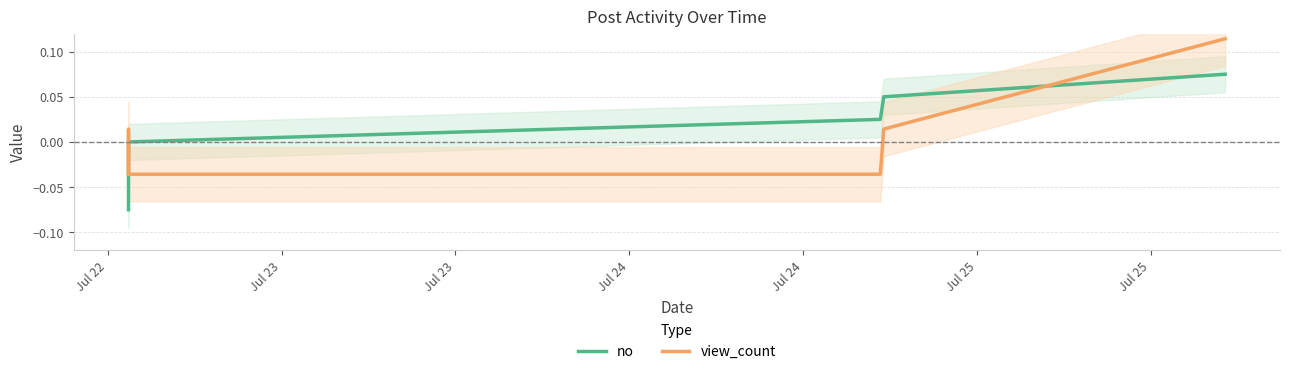

Which series has the largest range (max minus min)?

no